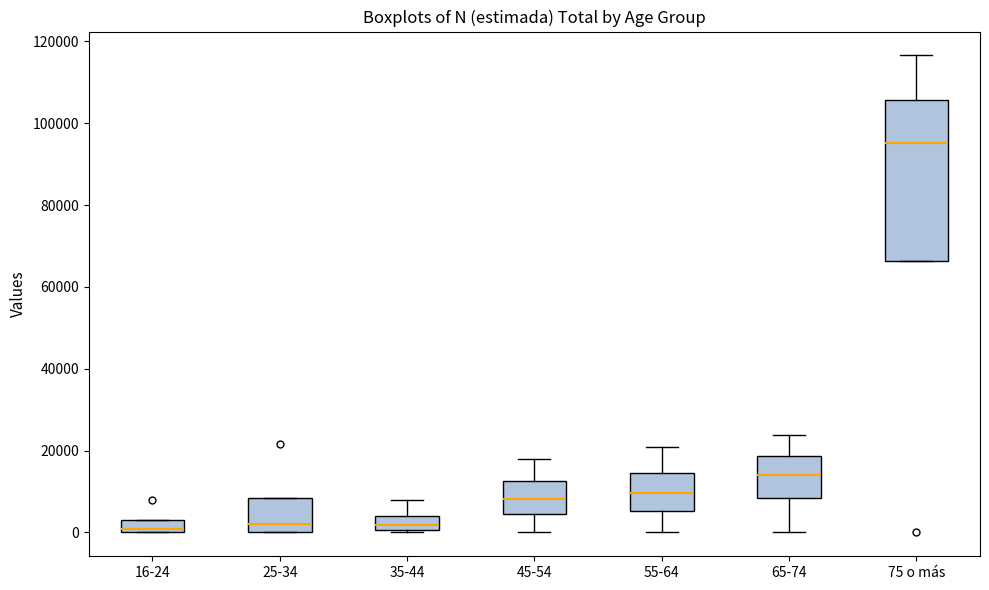

Reading left to right, transcribe this box plot: for each box, give where its median line is, the range the box spans, and where its two whiskers end, as read against the y-axis. The values are not printed on the chart, so give them approximately, as read against the axis.

16-24: median 0 (just above the box's lower edge), box 0 to 4000, whiskers 0 to 4000
25-34: median 2000, box 0 to 8000, whiskers 0 to 8000
35-44: median 2000, box 0 to 4000, whiskers 0 to 8000
45-54: median 8000, box 4000 to 12000, whiskers 0 to 18000
55-64: median 10000, box 6000 to 14000, whiskers 0 to 20000
65-74: median 14000, box 8000 to 18000, whiskers 0 to 24000
75 o más: median 96000, box 66000 to 106000, whiskers 66000 to 116000